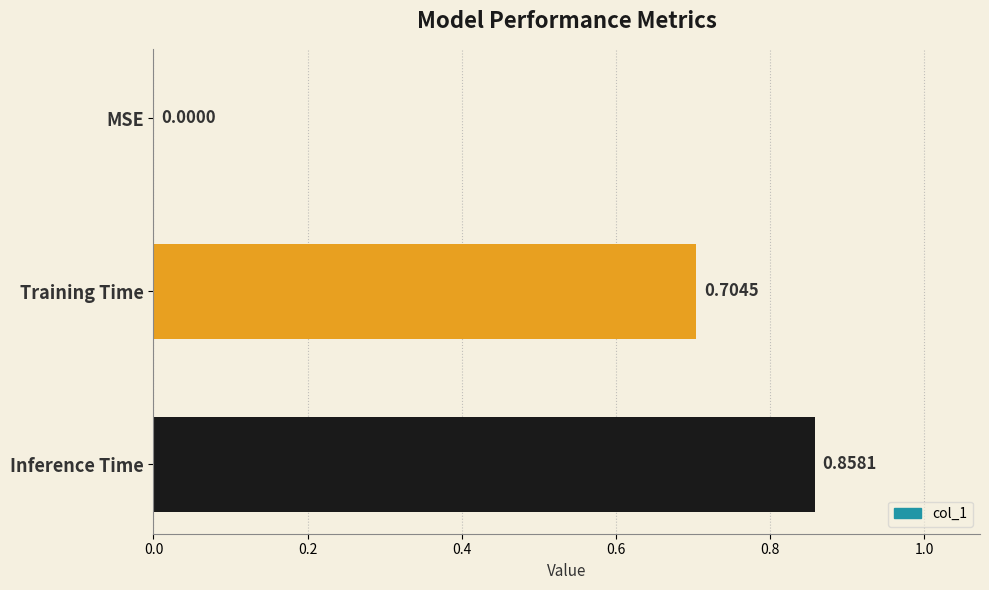

At which label is the value closest to 0?

MSE